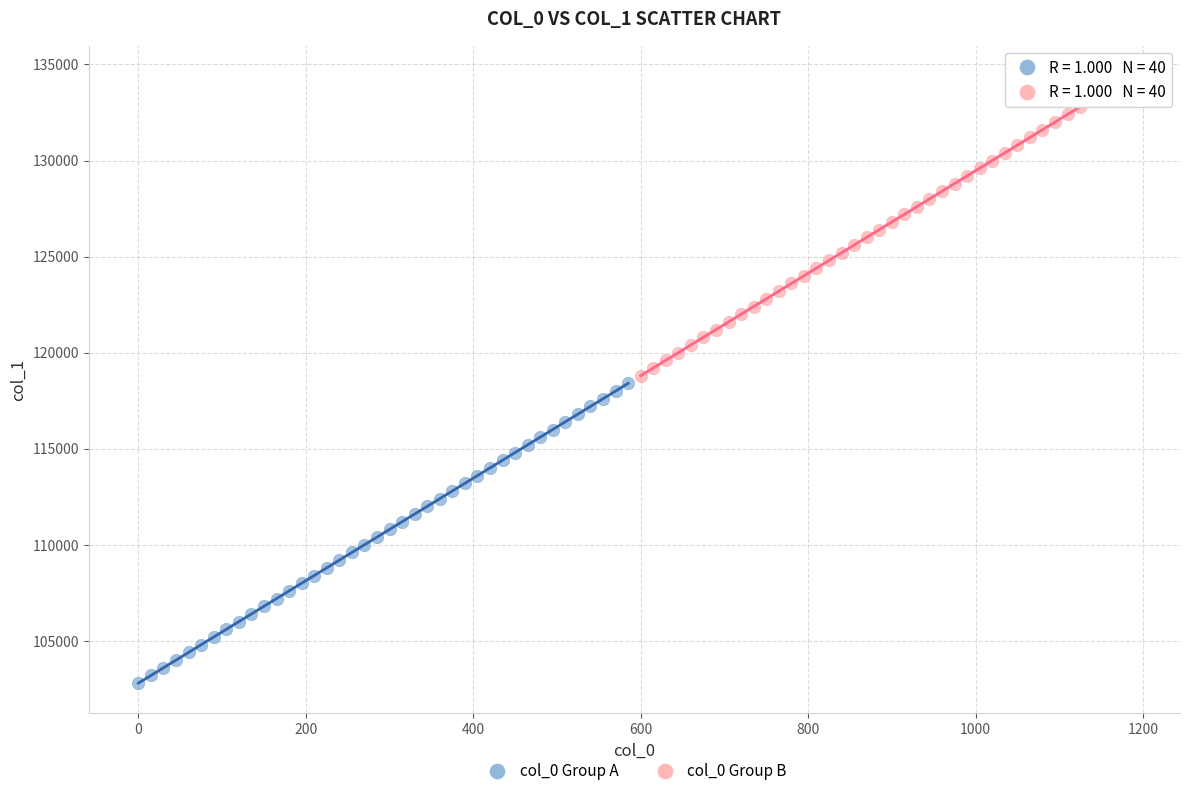

Which series contains the lowest Y value?

col_0 Group A